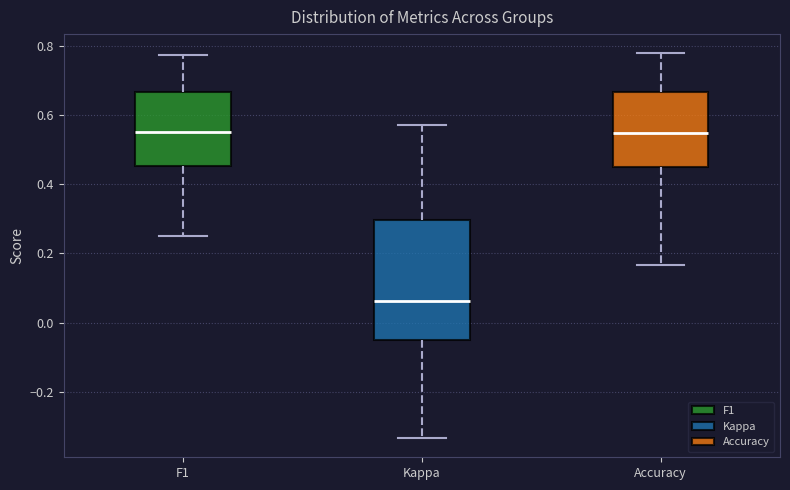

Reading left to right, transcribe this box plot: for each box, give where its median line is, the range the box spans, and where its two whiskers end, as read against the y-axis. The values are not printed on the chart, so give them approximately, as read against the axis.

F1: median 0.56, box 0.46 to 0.66, whiskers 0.26 to 0.78
Kappa: median 0.06, box -0.04 to 0.30, whiskers -0.34 to 0.58
Accuracy: median 0.54, box 0.46 to 0.66, whiskers 0.16 to 0.78